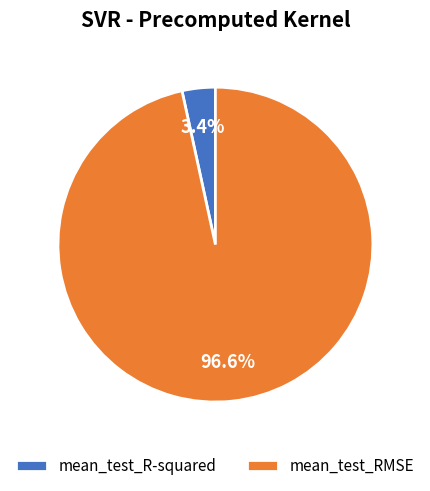

What portion of the pie excludes mean_test_RMSE?

3.4%